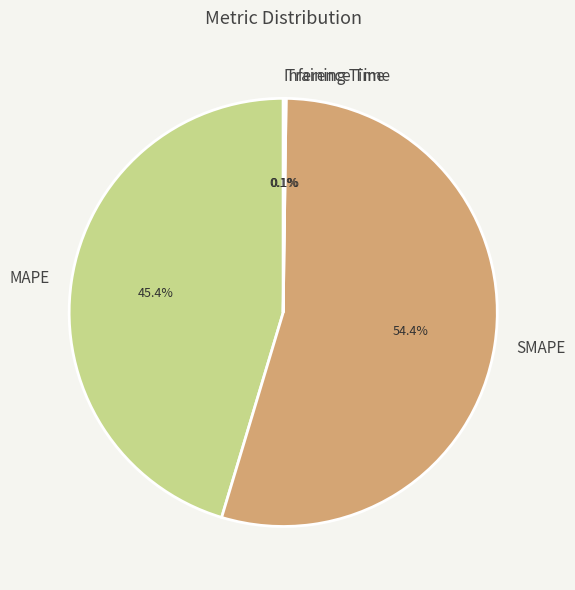

What is the majority slice?

SMAPE